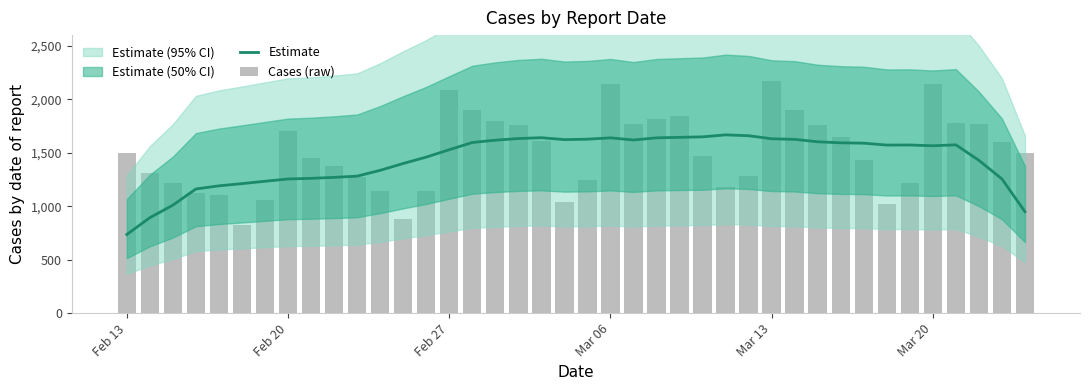

At which category does the chart reach its peak across all series?

Mar 13